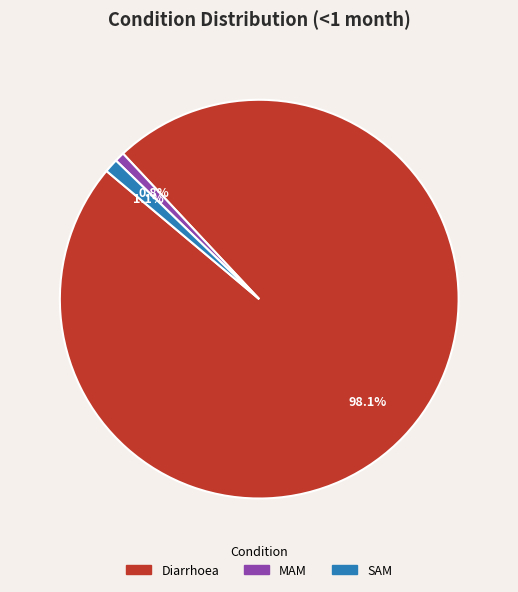

Is there a majority slice in this chart?

Yes